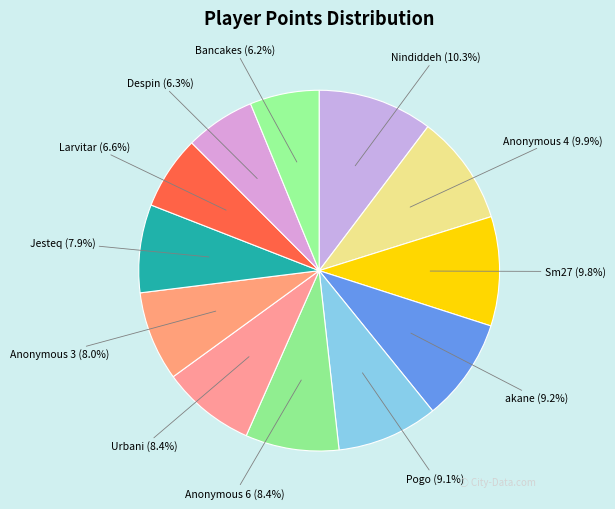

How many segments does this pie chart have?

12